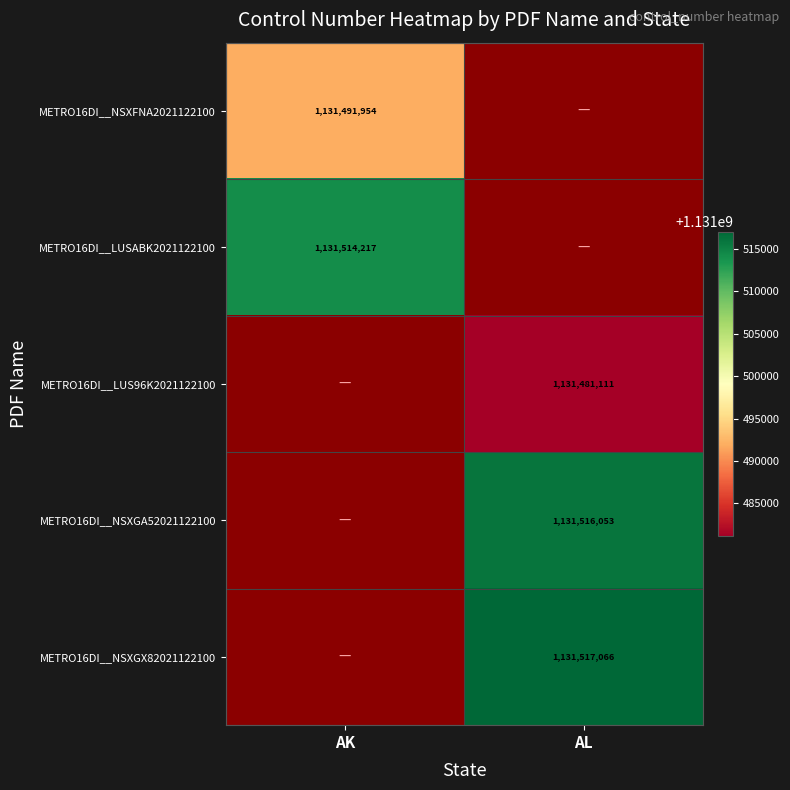

At how many categories does at least one series exceed 1131503720?

2